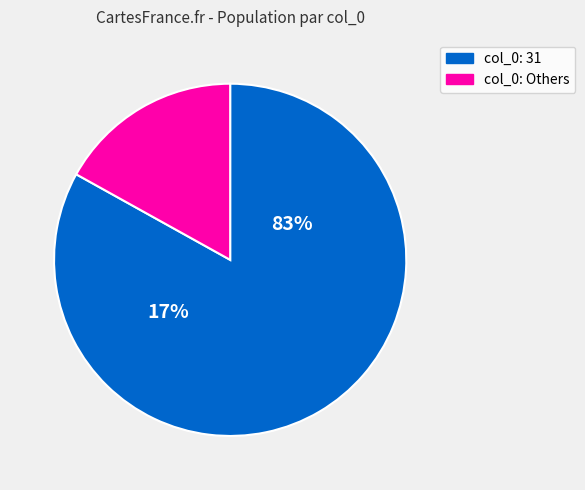

Is there any slice that represents more than half of the pie?

Yes